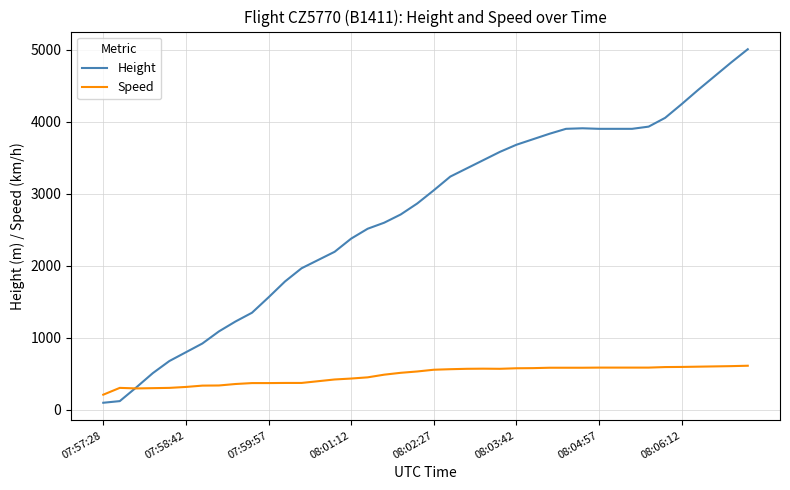

What are all the series names shown in the legend?

Height, Speed